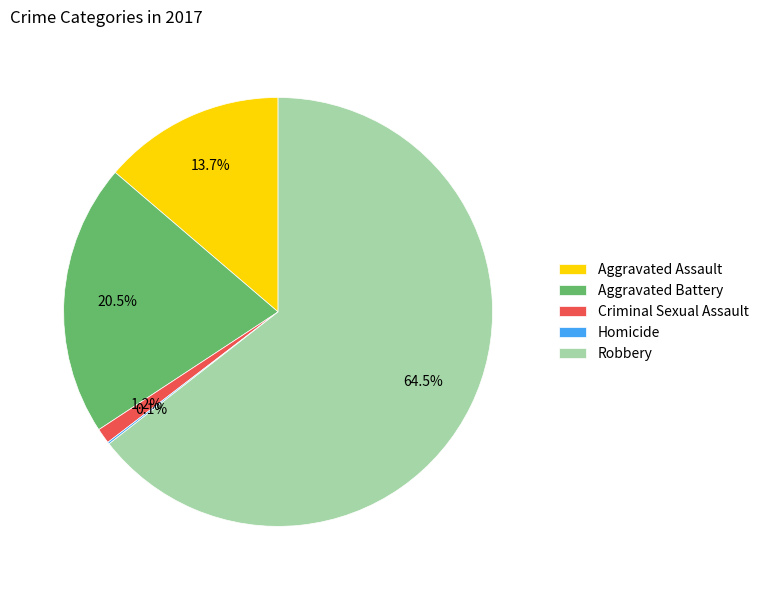

What is the majority slice?

Robbery